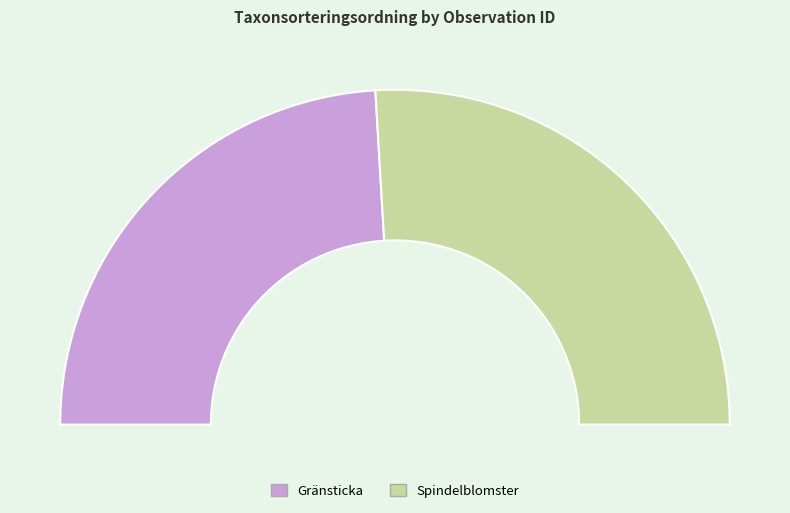

Is 349309 the majority of the pie?

No